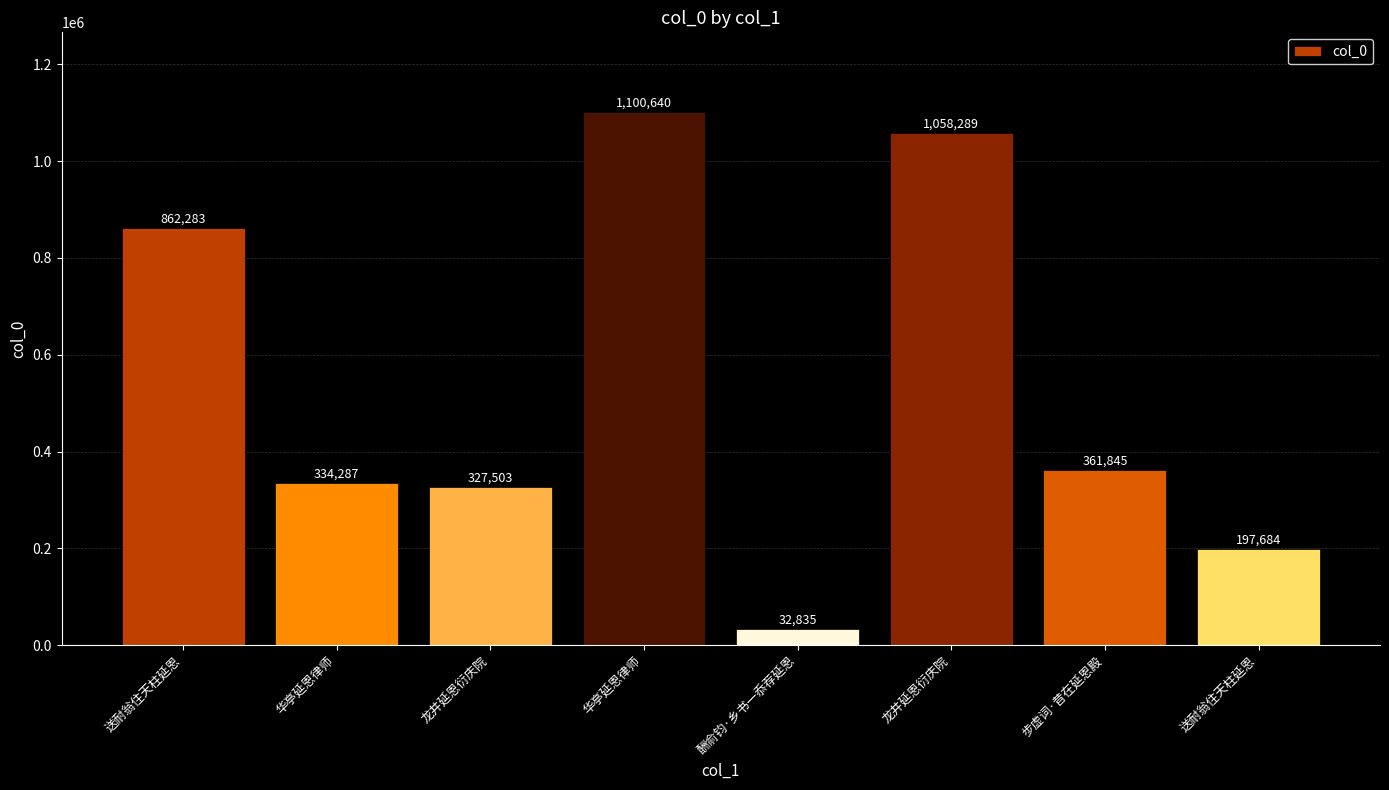

Count the number of categories in the chart.

8